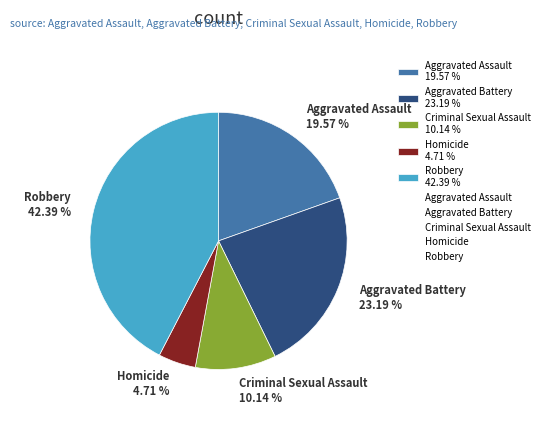

Combined, what portion of the pie is Homicide and Aggravated Battery?

27.9%